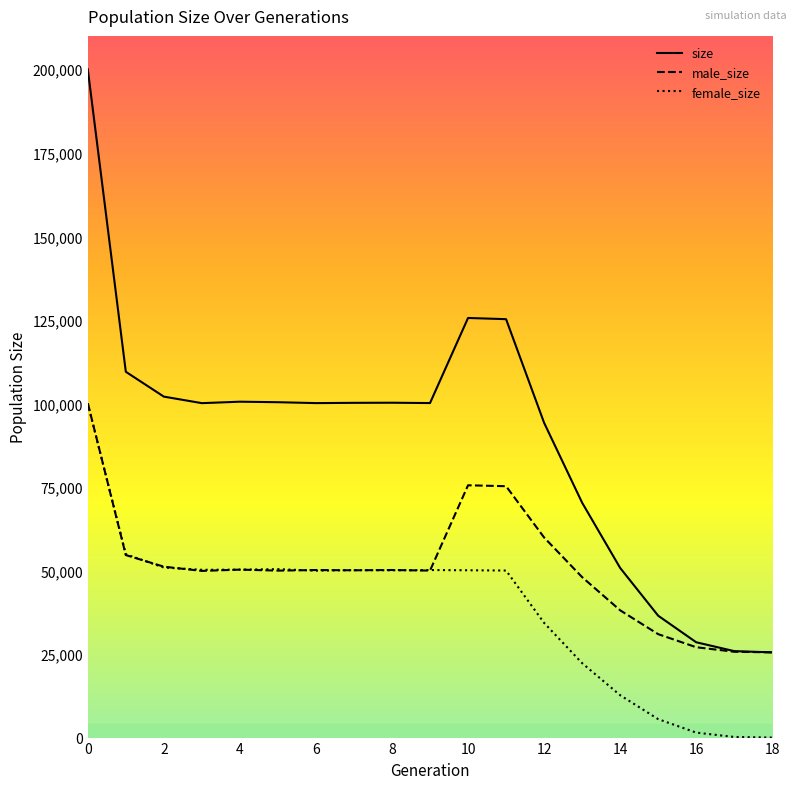

Which series has the largest total across all categories?

size